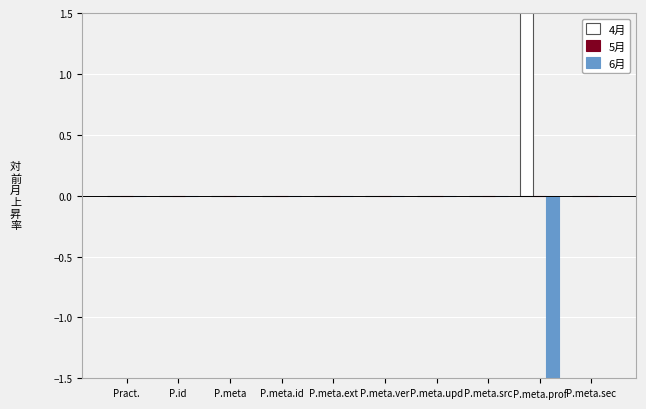

The value of 6月 at P.id is 1. True or false?

False